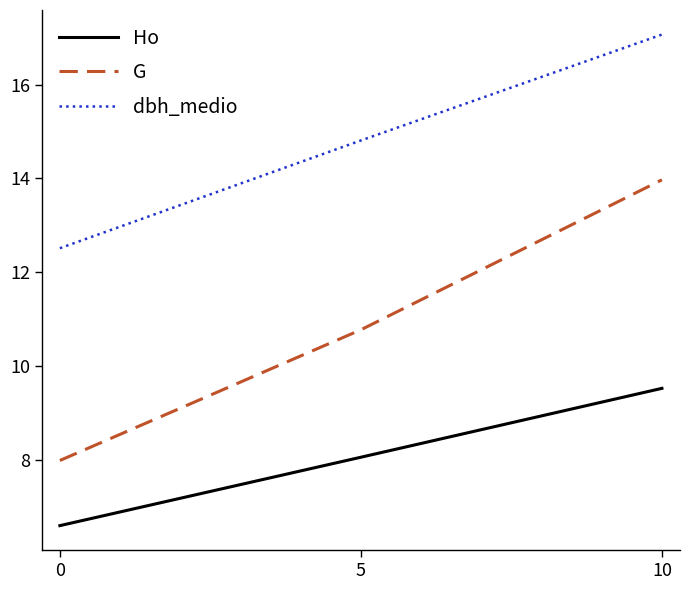

Reading left to right, list all the values displayed in this chart.

Ho: 6.6	8.1	9.5
G: 8.0	10.8	14.0
dbh_medio: 12.5	14.8	17.1